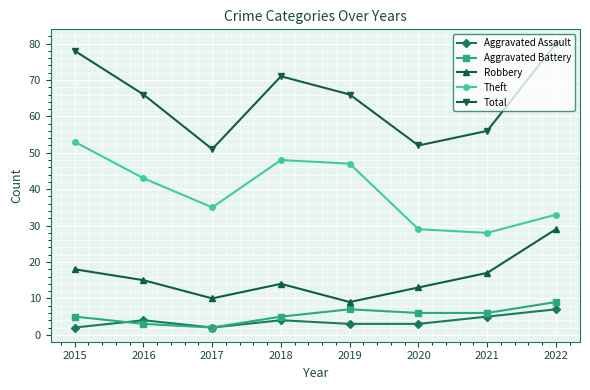

Where is Theft nearest to the value 40?

2016